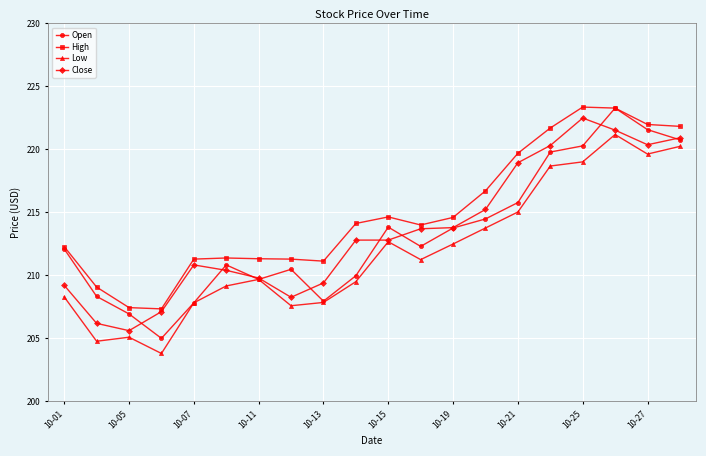

Which series has the largest range (max minus min)?

Open